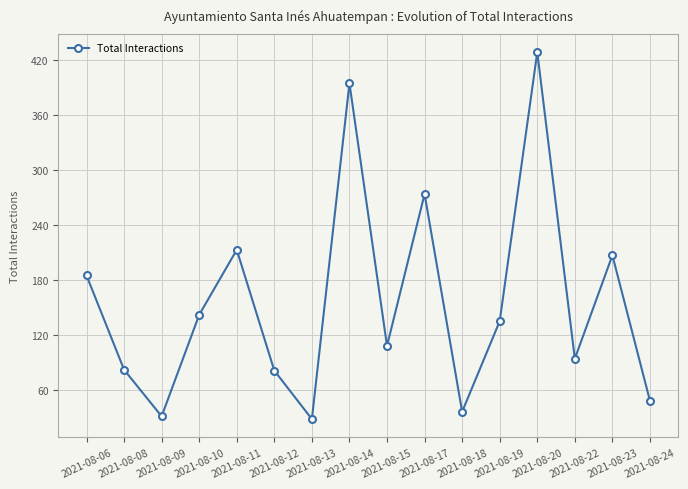

What is the change in value from 2021-08-19 to 2021-08-24?

-87